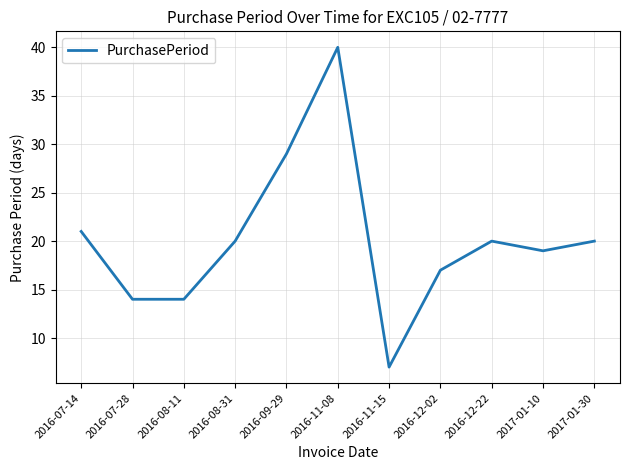

The value at 2017-01-30 is 32. True or false?

False